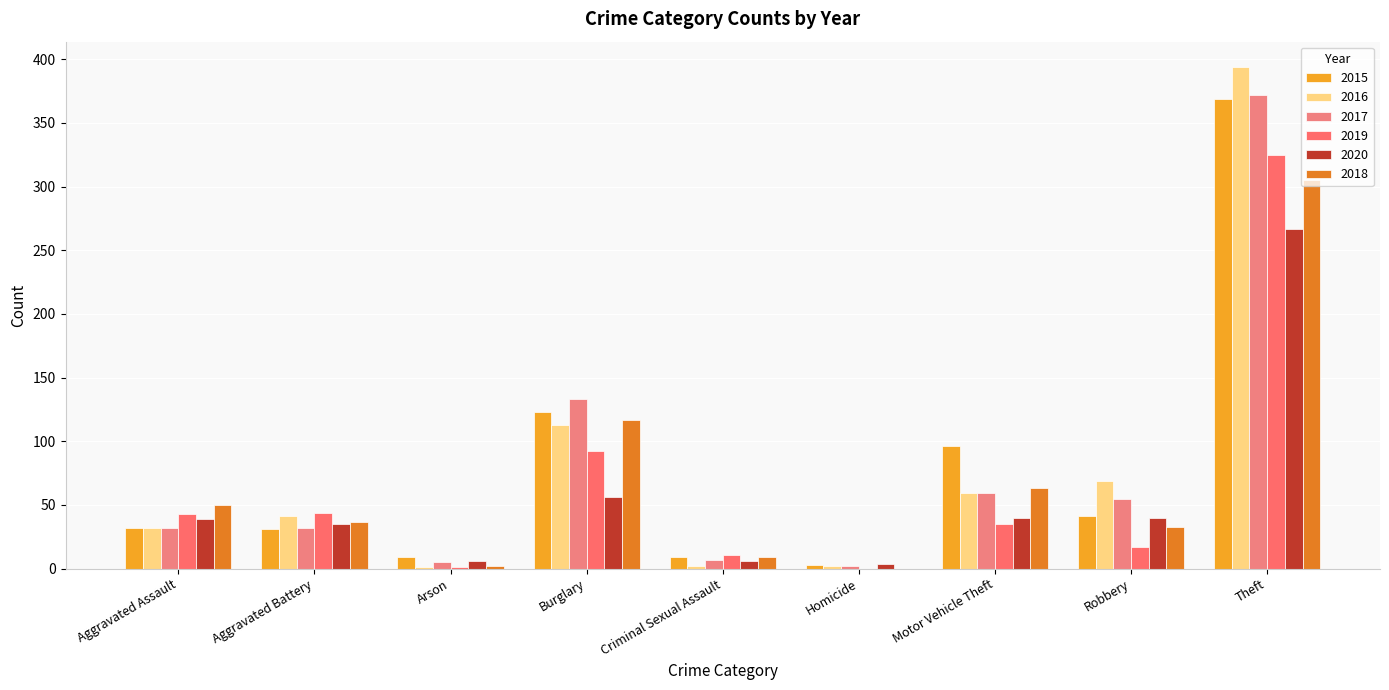

How many groups of bars are there?

9